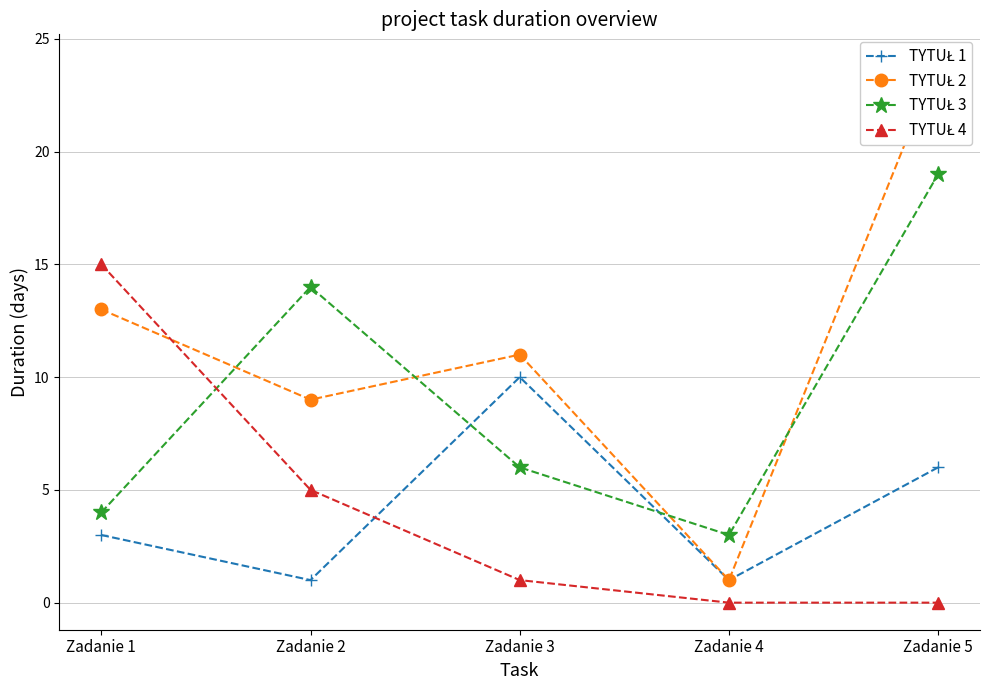

At how many categories does at least one series exceed 4?

4